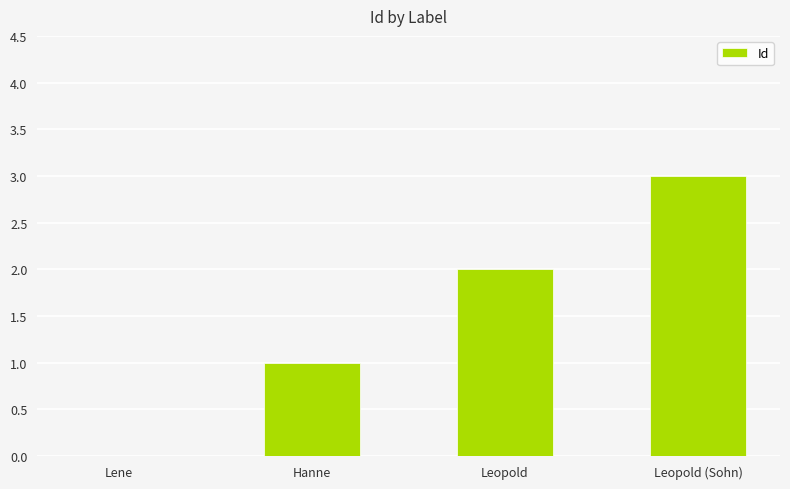

What is the maximum value shown in the chart?

3